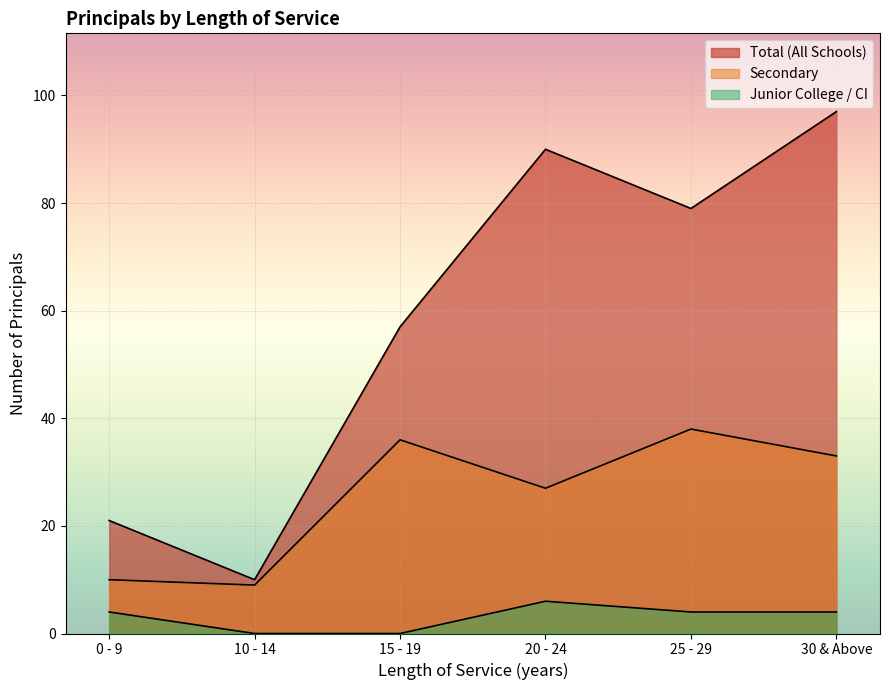

How many values in the Total (All Schools) series are below 79?

3